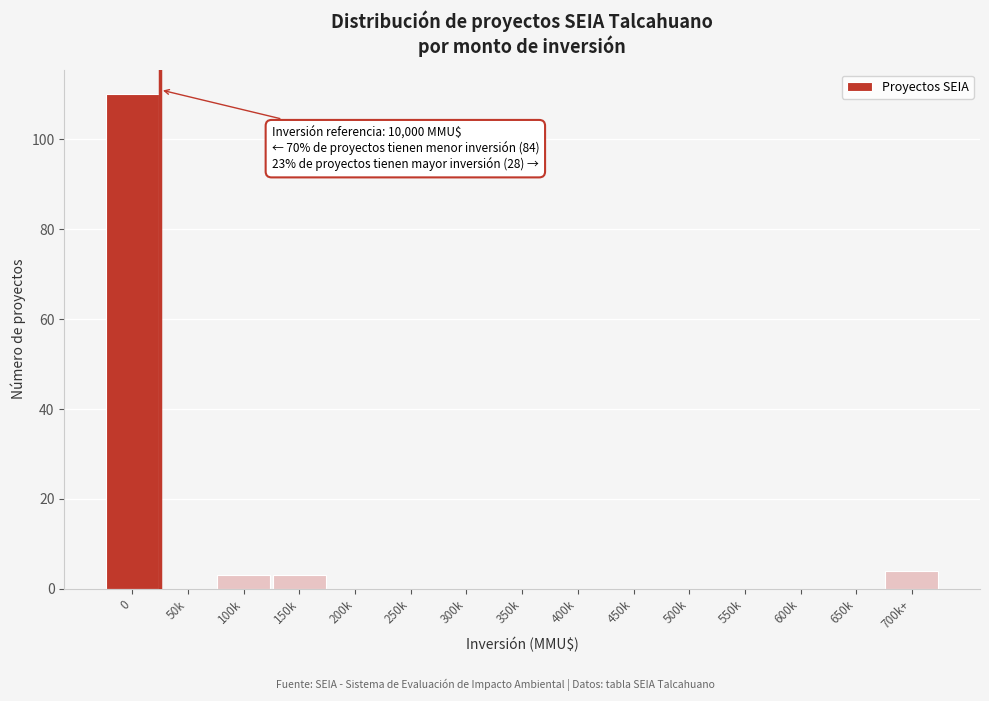

Reading left to right, what are all the values shown in this chart?

0=110	50k=0	100k=3	150k=3	200k=0	250k=0	300k=0	350k=0	400k=0	450k=0	500k=0	550k=0	600k=0	650k=0	700k+=4